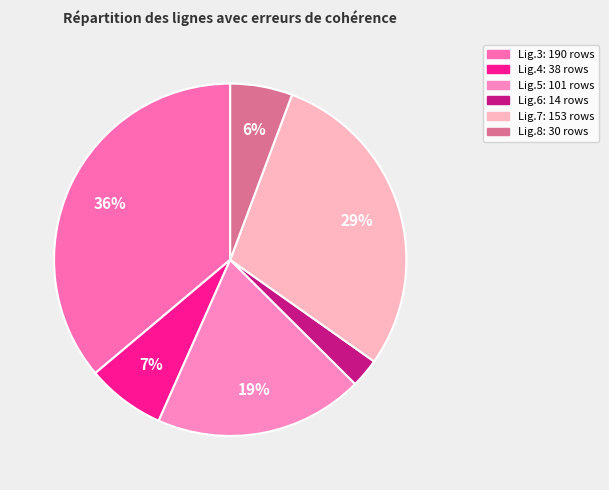

Is there a majority slice in this chart?

No